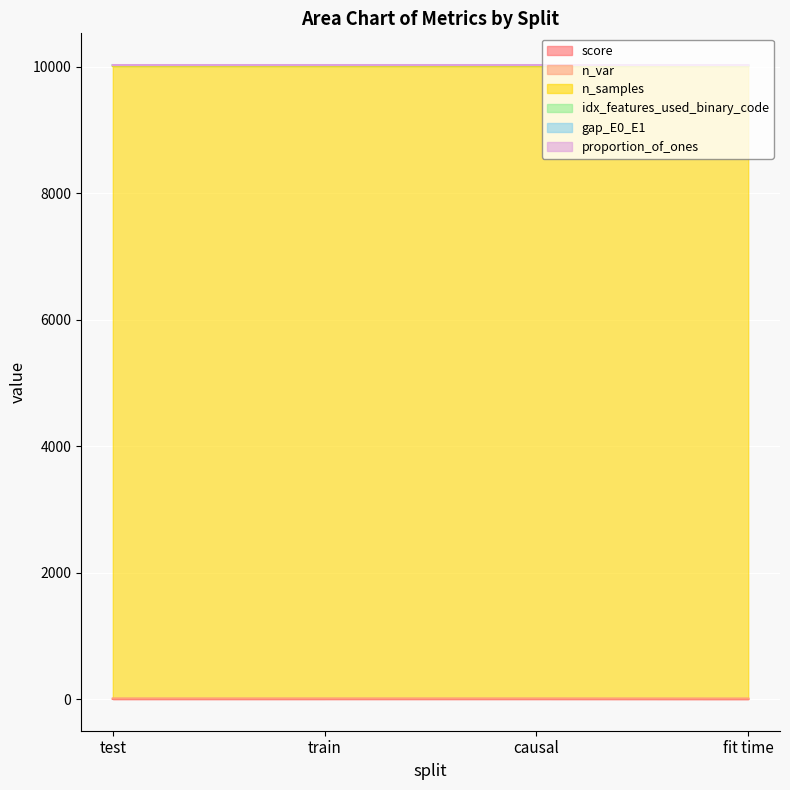

True or false: idx_features_used_binary_code has a value of 25.7 at fit time.

False